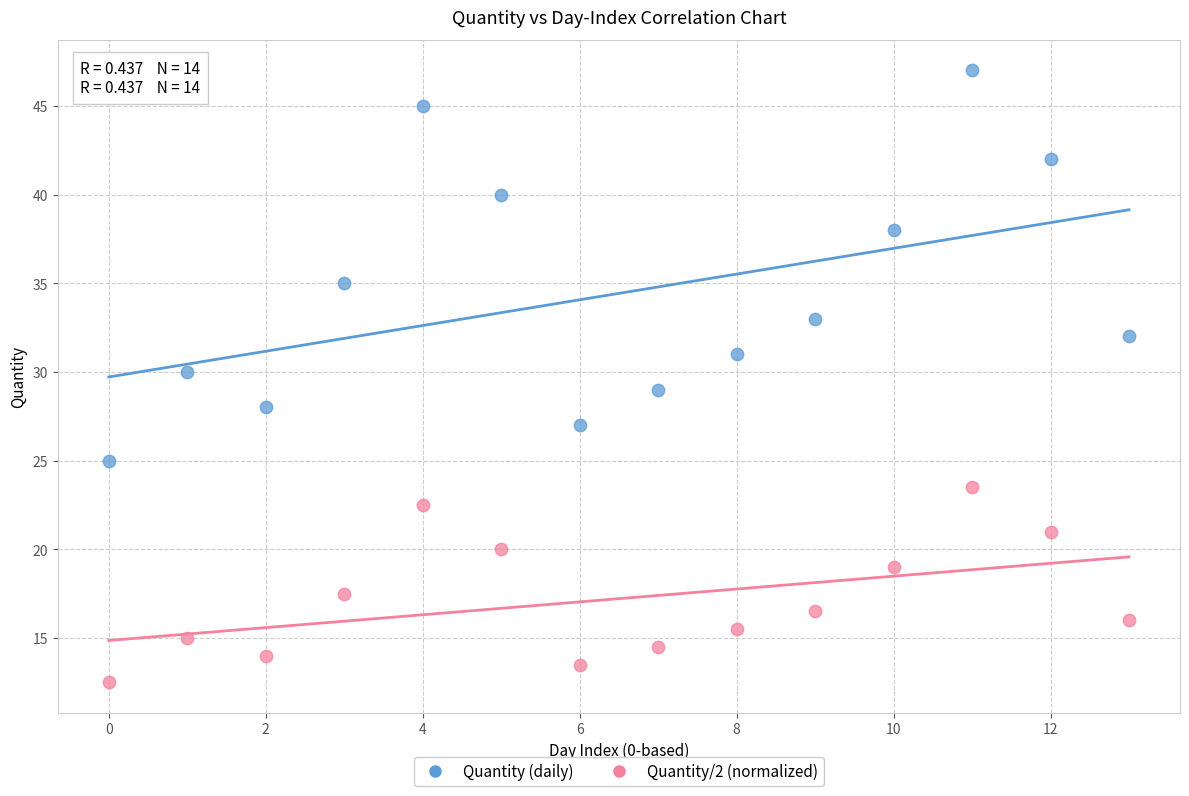

In the Quantity/2 (normalized) series, what Y value is closest to 18?

17.5